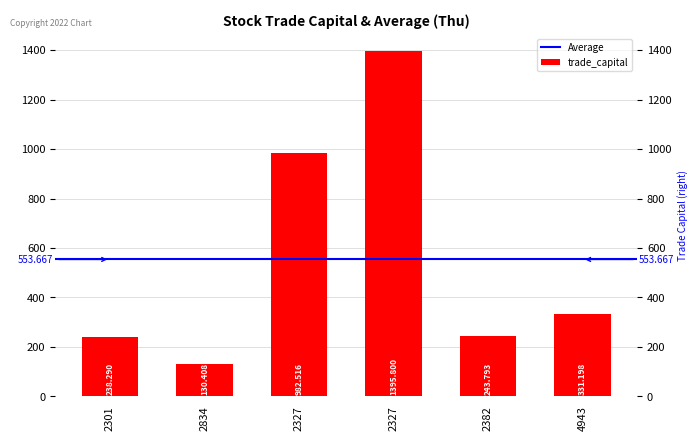

Does the chart contain stacked bars?

No